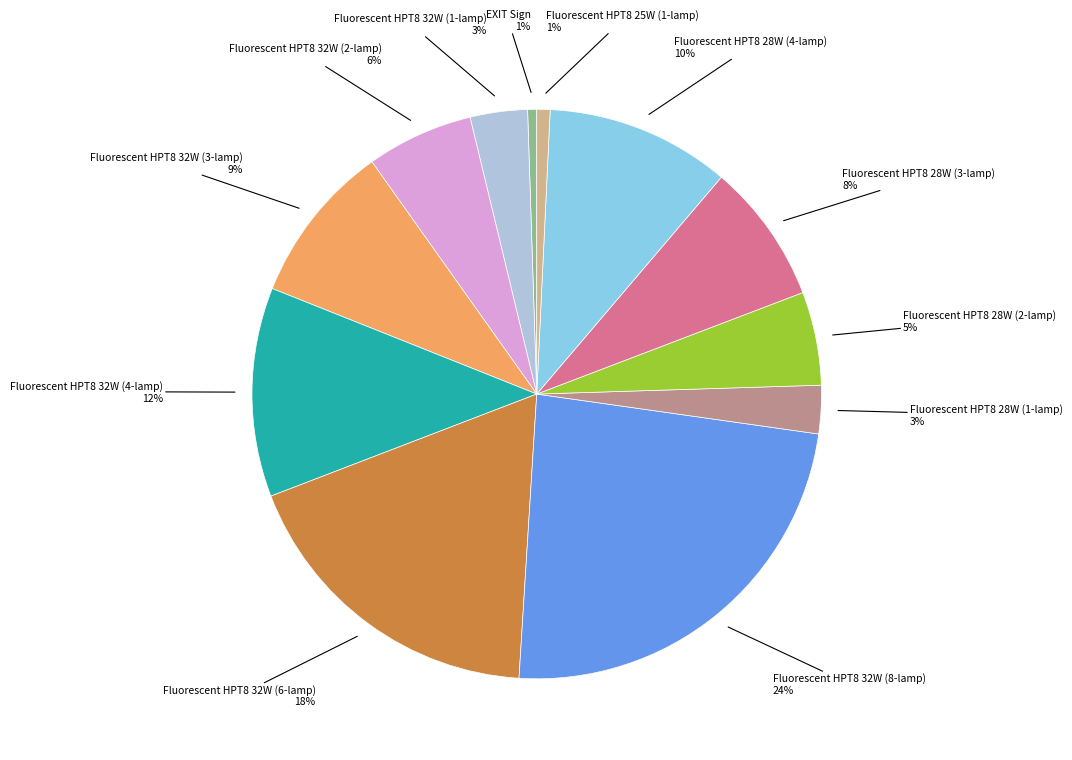

How many segments does this pie chart have?

12